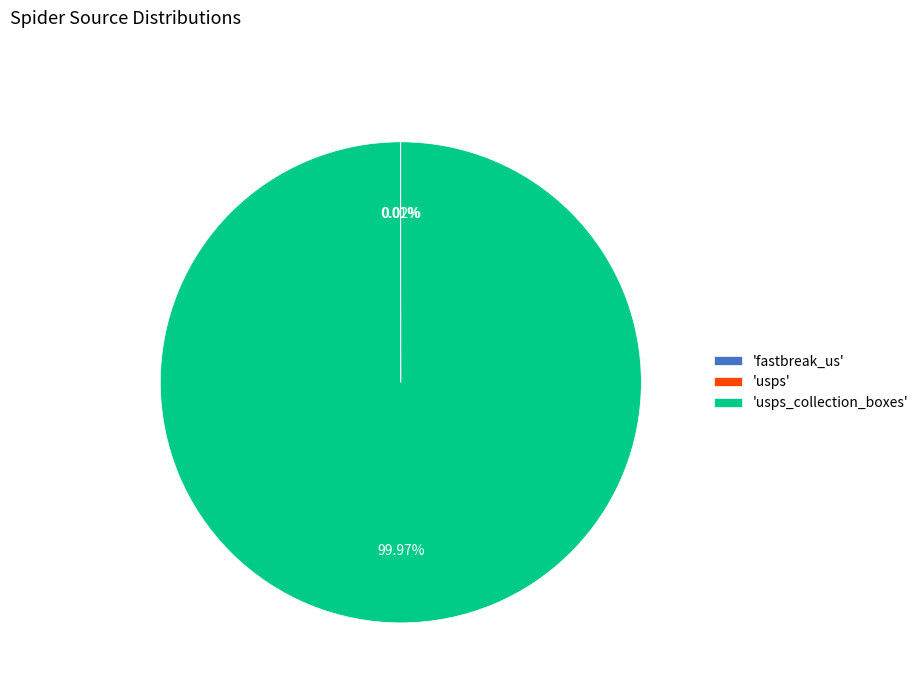

Is there any slice that represents more than half of the pie?

Yes